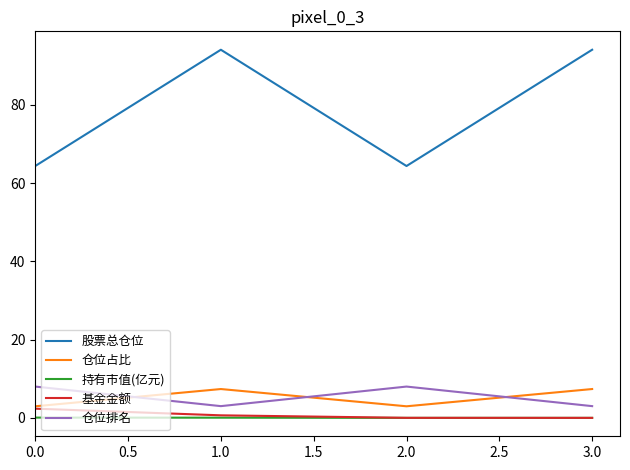

True or false: 仓位排名 has a value of 8.0 at 0.0.

True